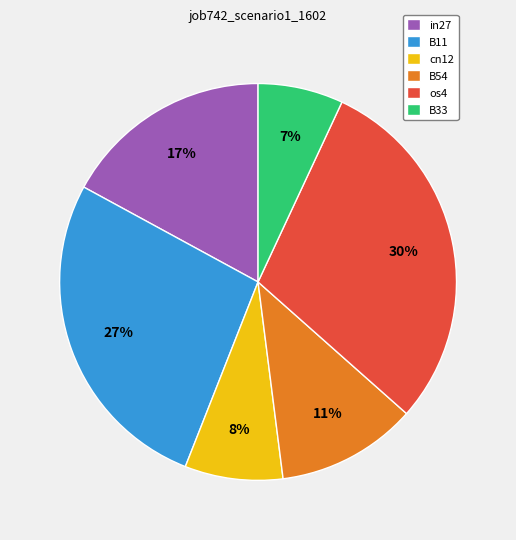

To the nearest percent, what is the difference between the largest and smallest slice percentages?

23%